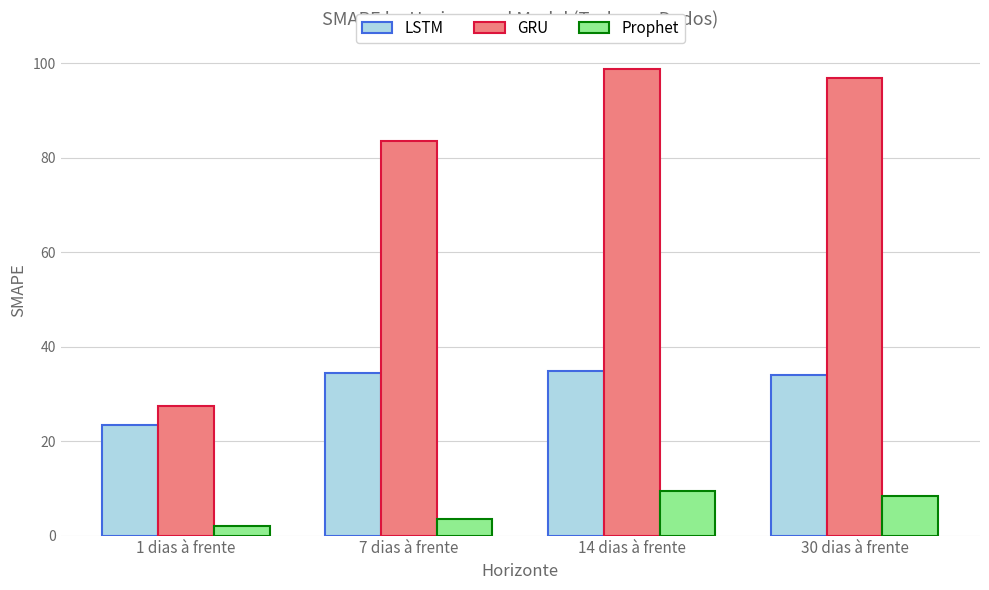

At which category is the sum across all series the highest?

14 dias à frente